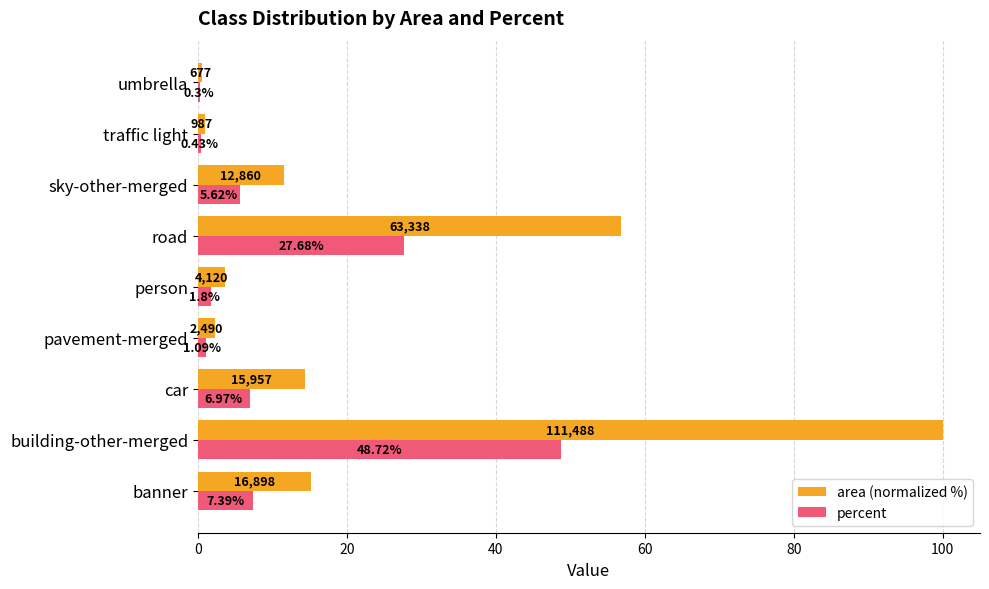

What is the maximum value for area (normalized %)?

100.0